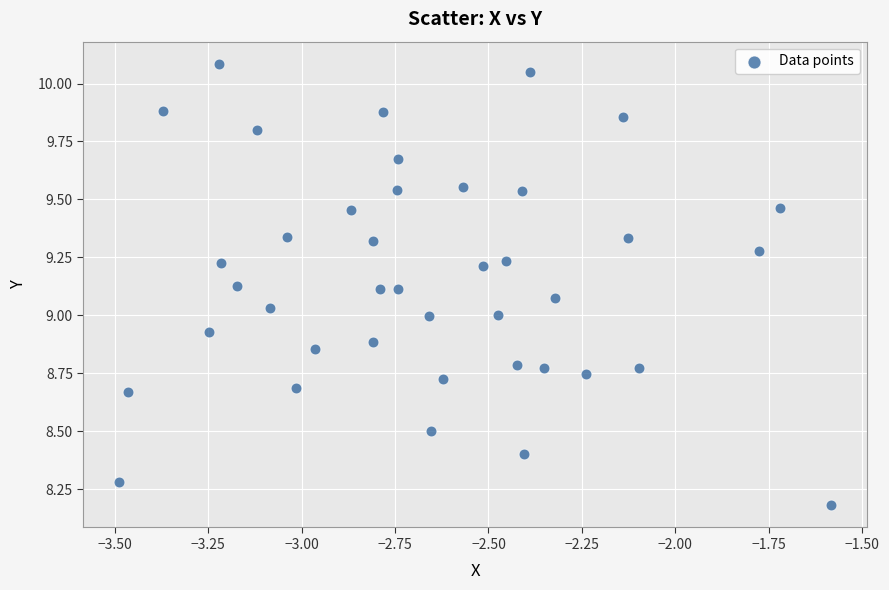

What is the range of X values (max minus min)?

1.9